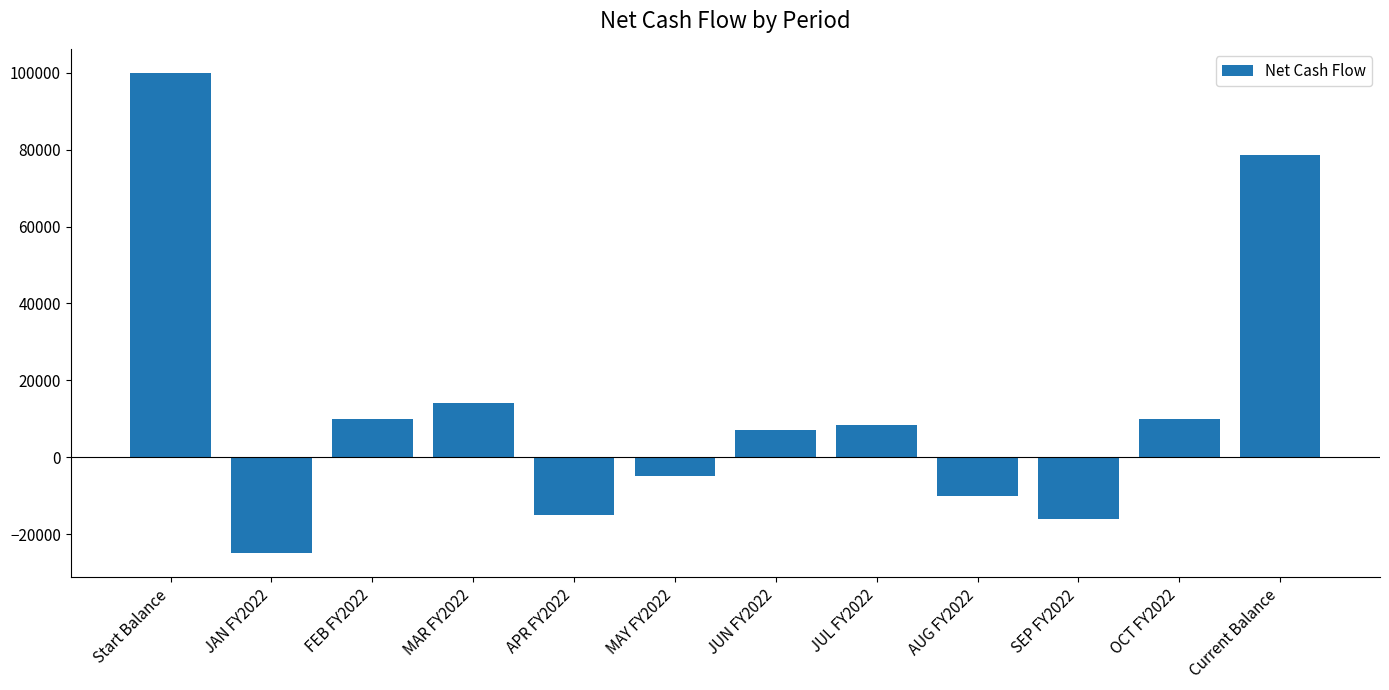

What is the label of the 8th bar from the left?

JUL FY2022